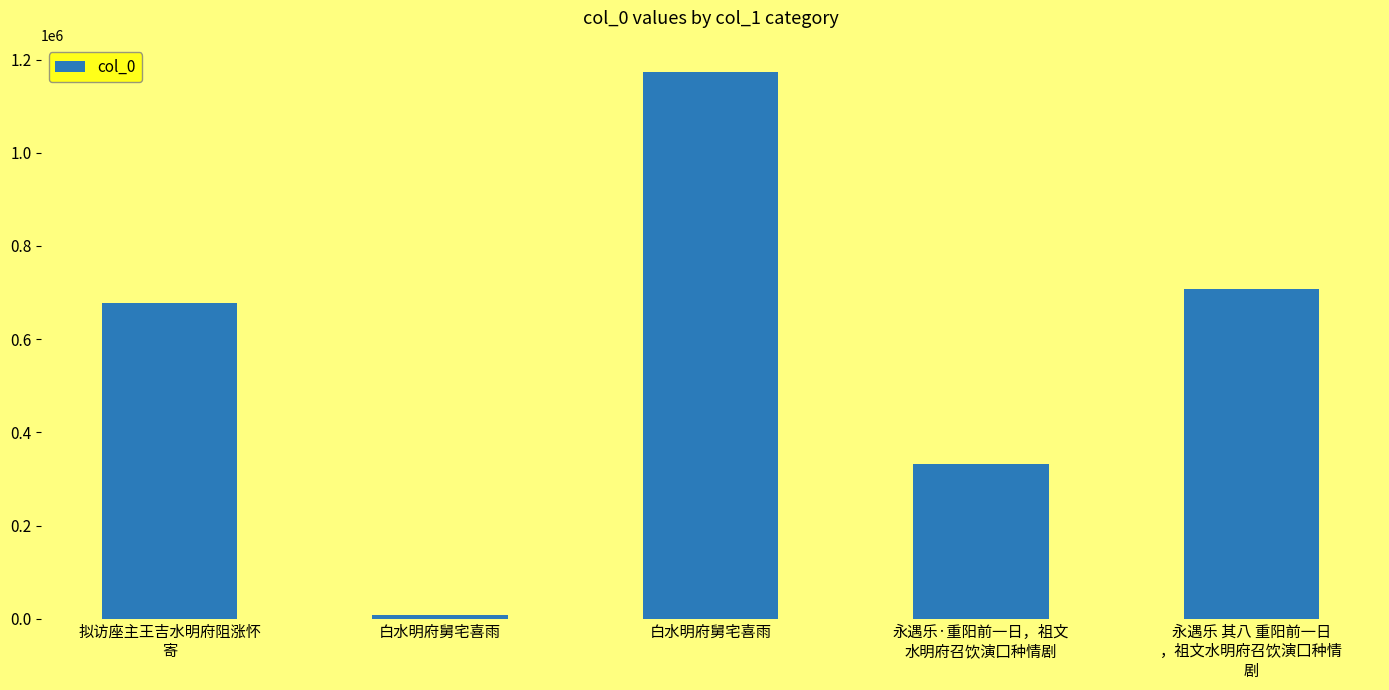

What value does the data have at 永遇乐 其八 重阳前一日
，祖文水明府召饮演囗种情
剧, to the nearest 100?

708000